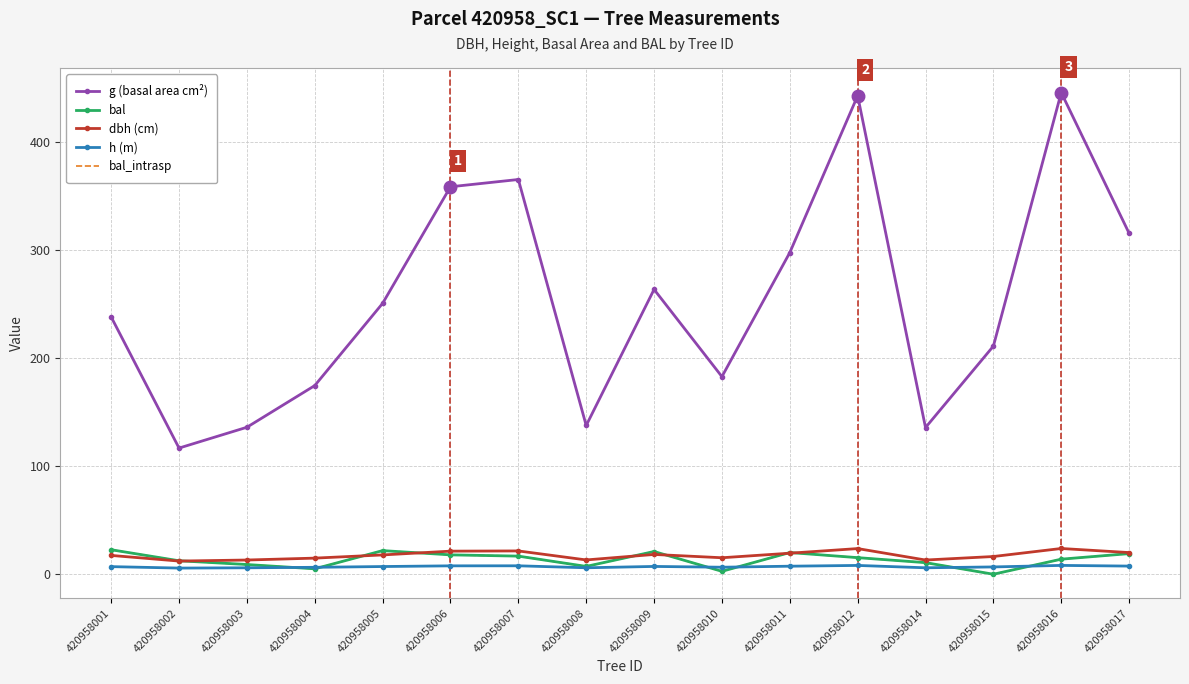

True or false: dbh (cm) and h (m) cross at least once.

False